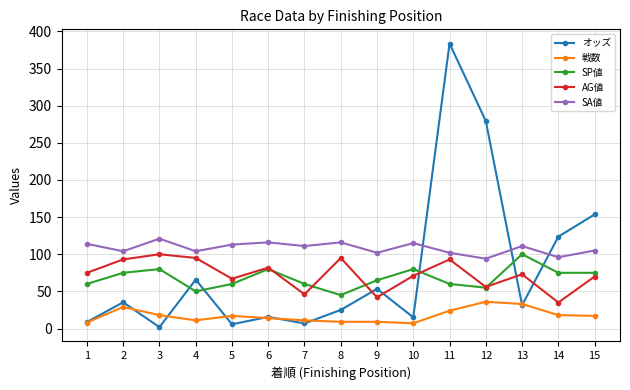

How many series are shown in this chart?

5